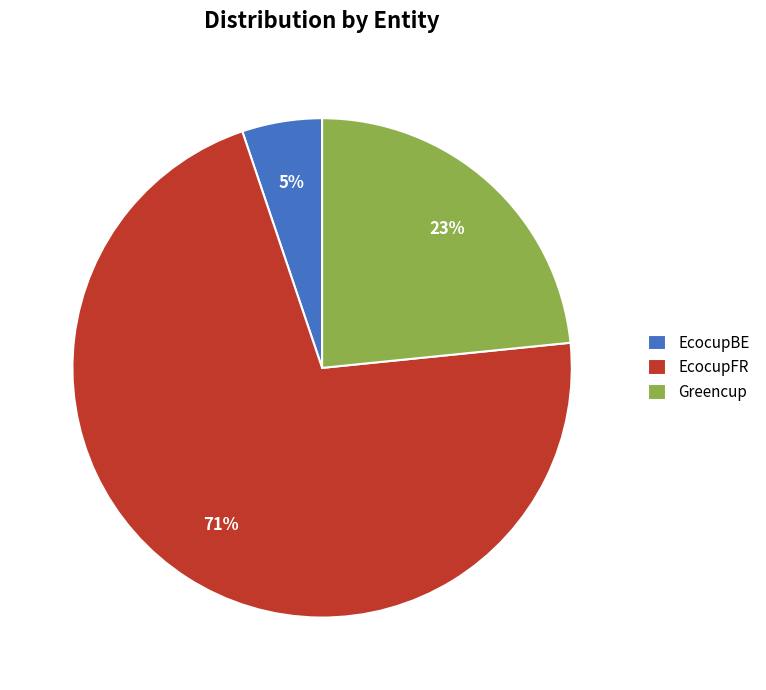

Rank the categories by value from highest to lowest.

EcocupFR, Greencup, EcocupBE